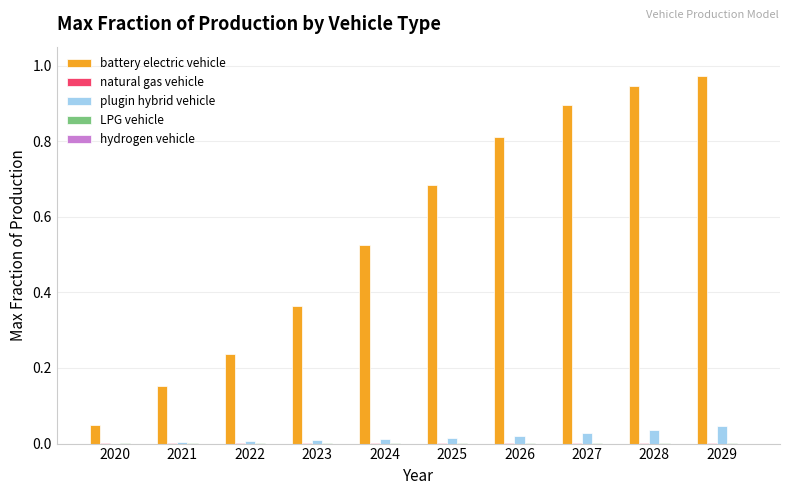

Which series changed the most between 2021 and 2022?

battery electric vehicle